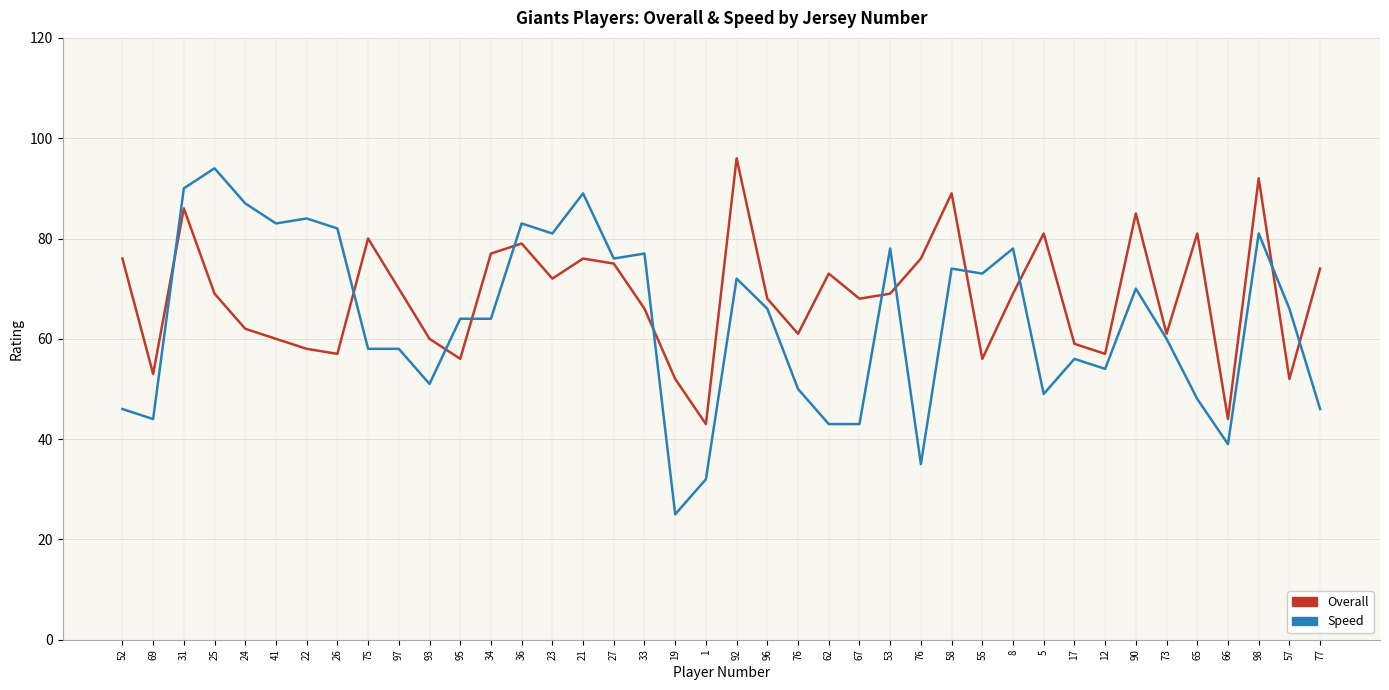

What is the minimum value shown in the chart?

25